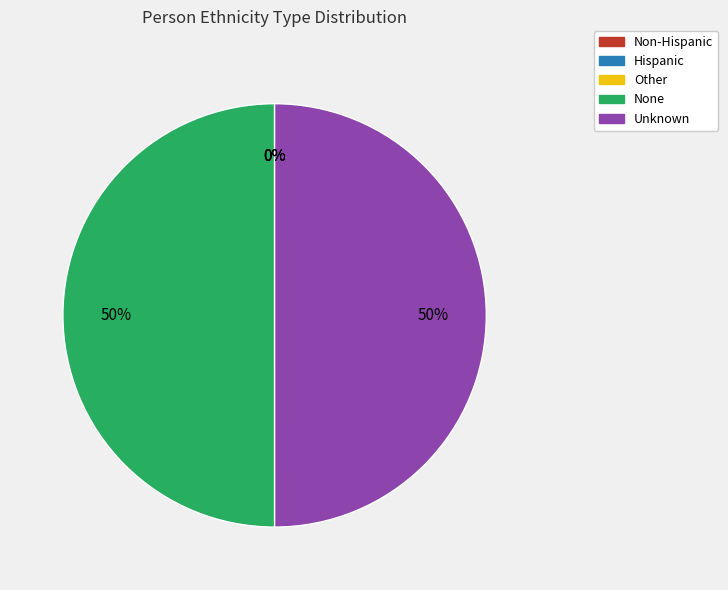

Approximately how many times larger is the value at None compared to Unknown?

1.0